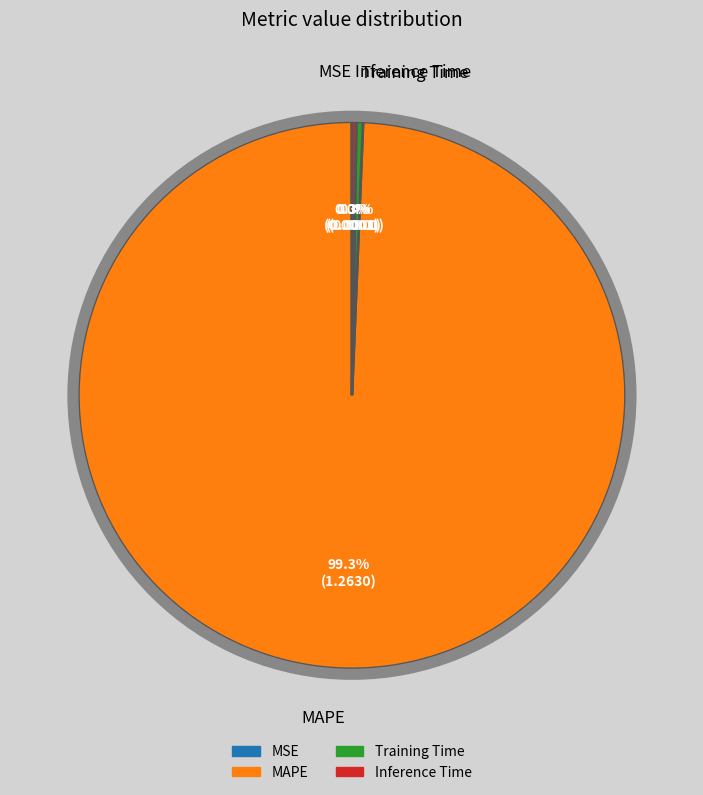

Is it true that MAPE is 89% of the pie?

False